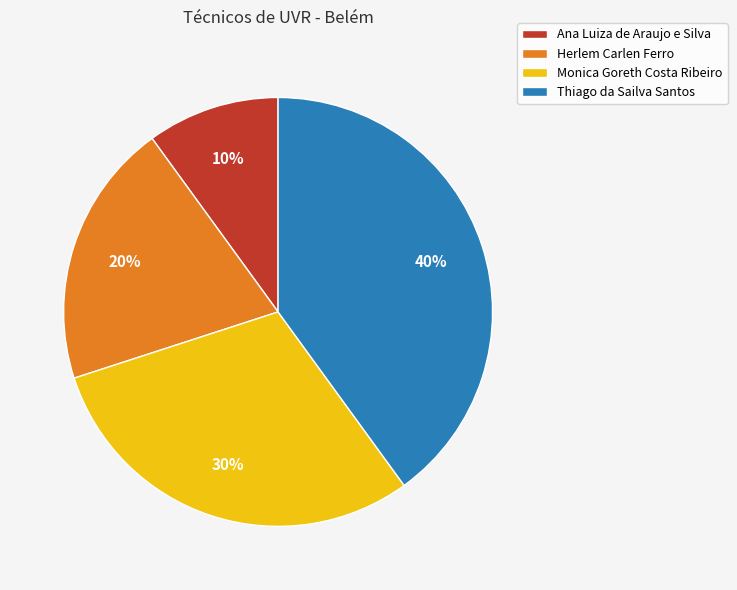

Combined, do Herlem Carlen Ferro and Thiago da Sailva Santos account for over 50%?

Yes